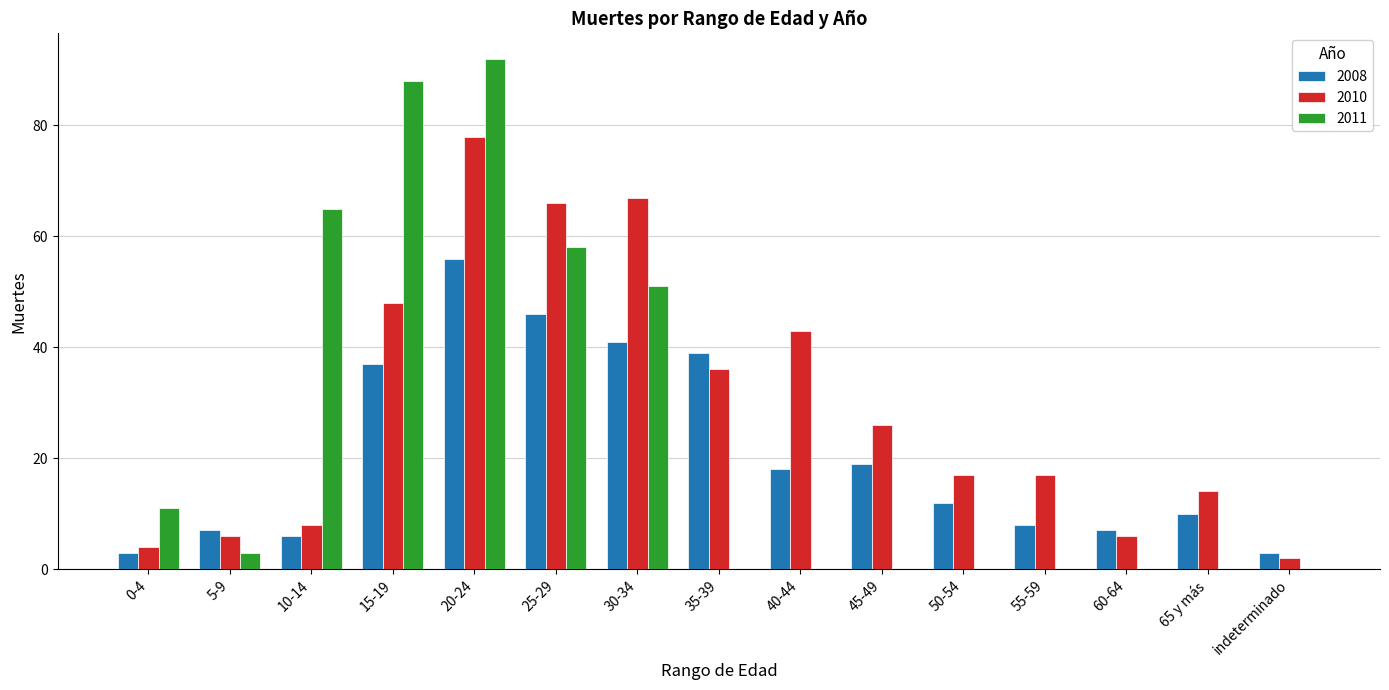

What is the highest value of the 2010 series?

78